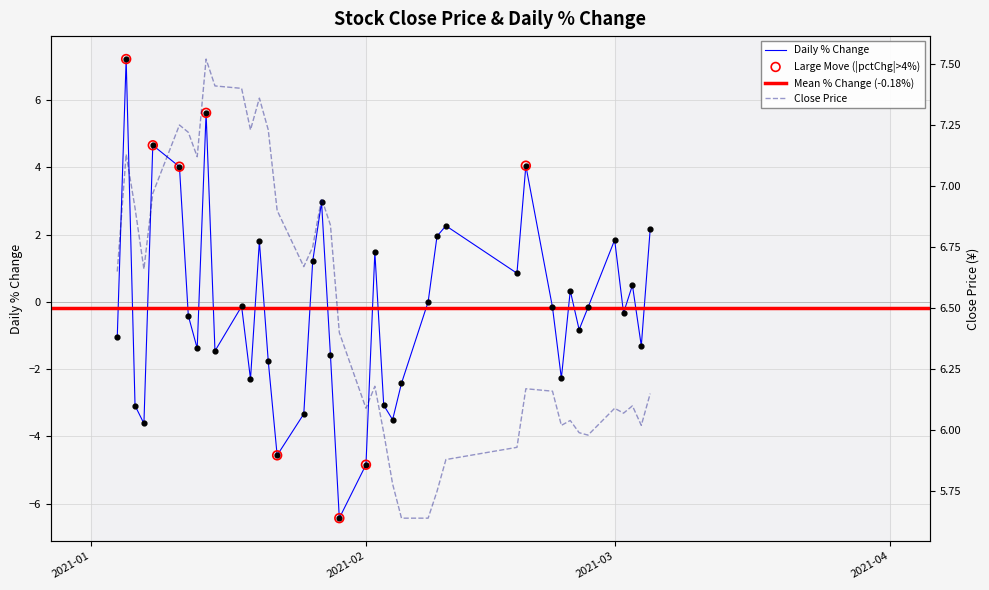

Which series has the largest total across all categories?

close